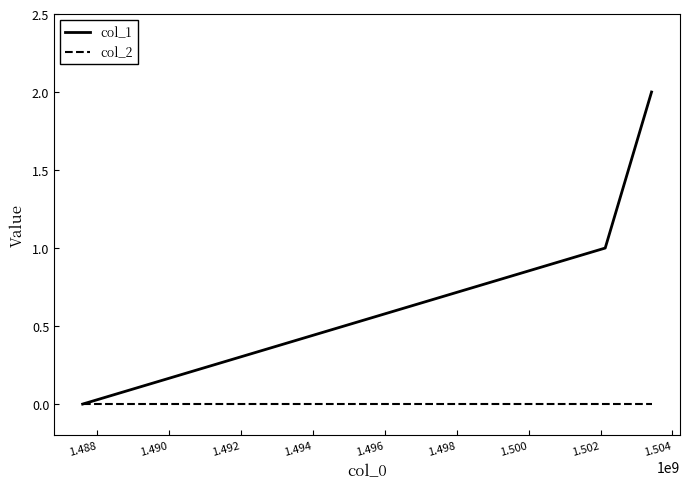

Which series has the widest spread of values?

col_1